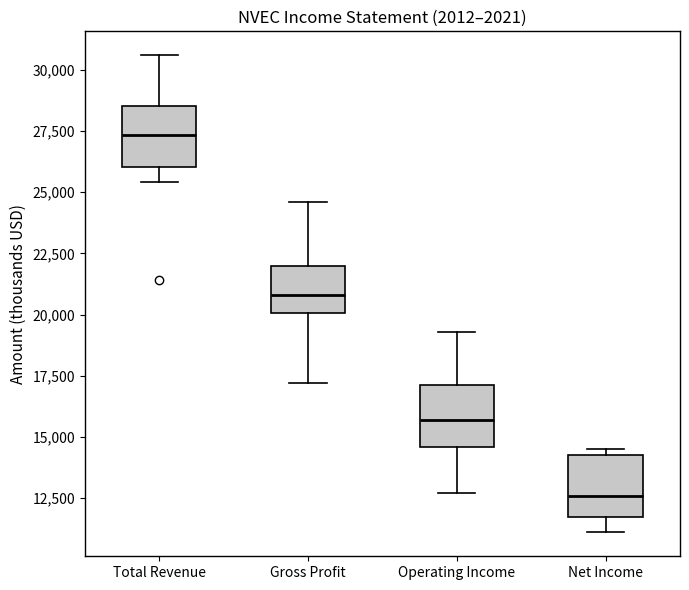

Reading left to right, transcribe this box plot: for each box, give where its median line is, the range the box spans, and where its two whiskers end, as read against the y-axis. The values are not printed on the chart, so give them approximately, as read against the axis.

Total Revenue: median 27500, box 26000 to 28500, whiskers 25500 to 30500
Gross Profit: median 21000, box 20000 to 22000, whiskers 17000 to 24500
Operating Income: median 15500, box 14500 to 17000, whiskers 12500 to 19500
Net Income: median 12500, box 11500 to 14500, whiskers 11000 to 14500 (just above the box's upper edge)